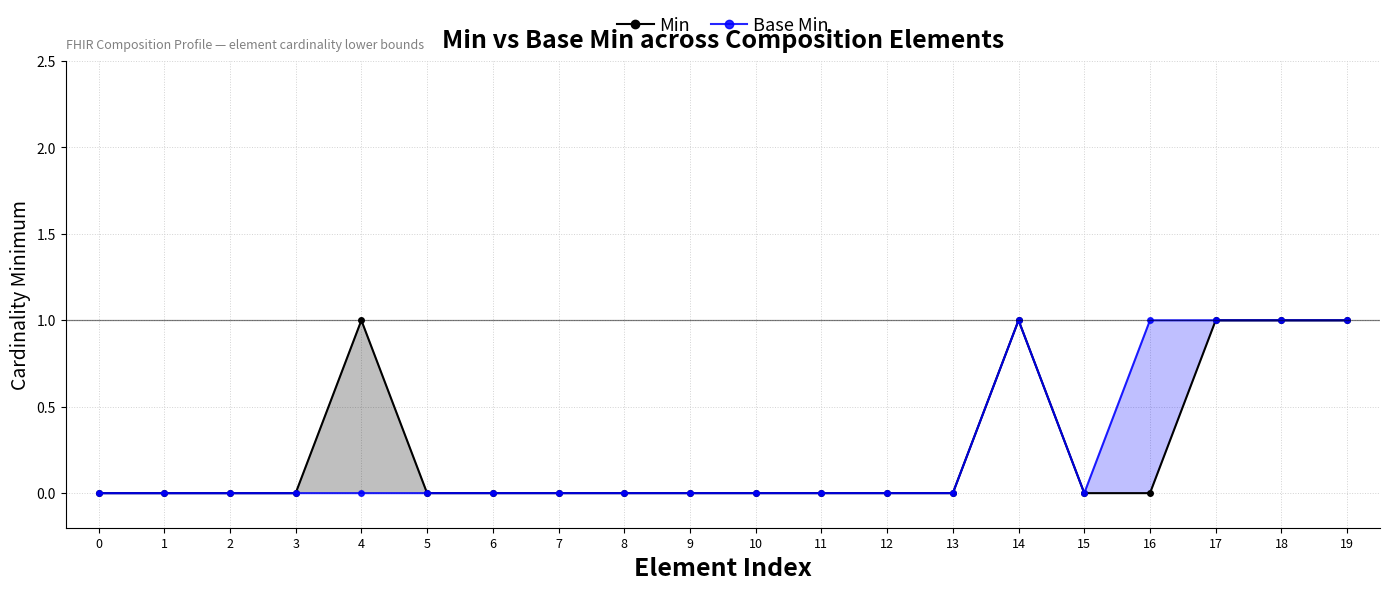

How many lines are shown in the chart?

2